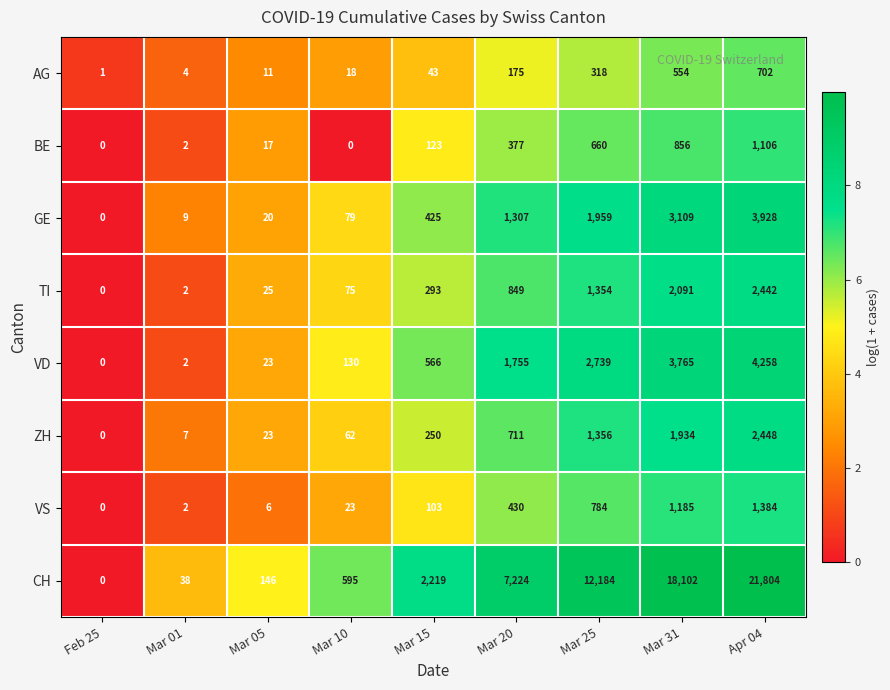

What is the sum of all VD values?

13238